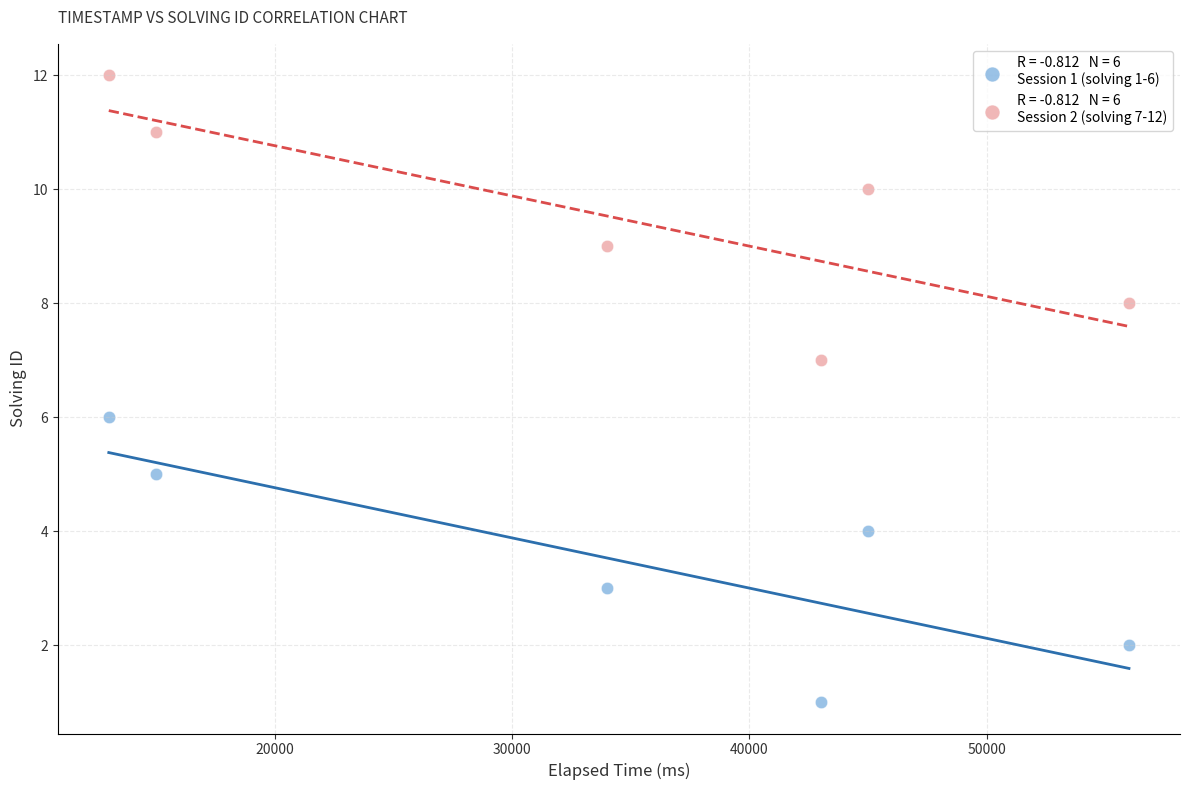

Across all data points, what is the range of X values (max minus min)?

43000